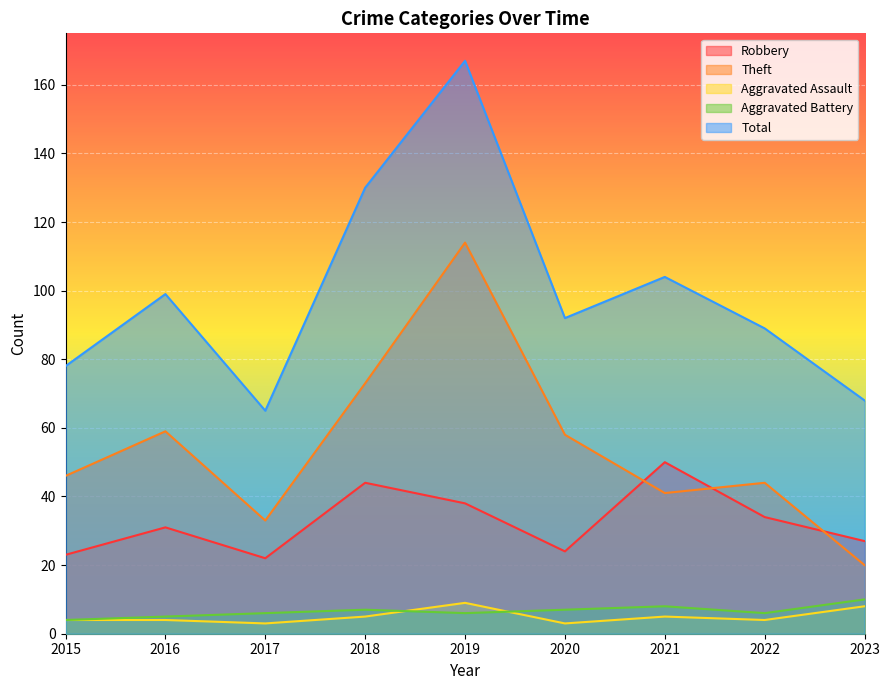

What is the sum of all Theft values?

488